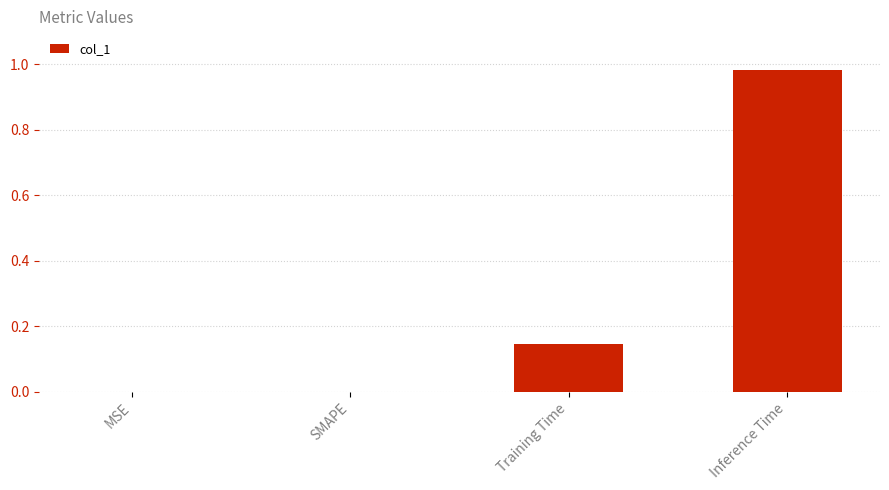

Which category has the highest value across all series?

Inference Time